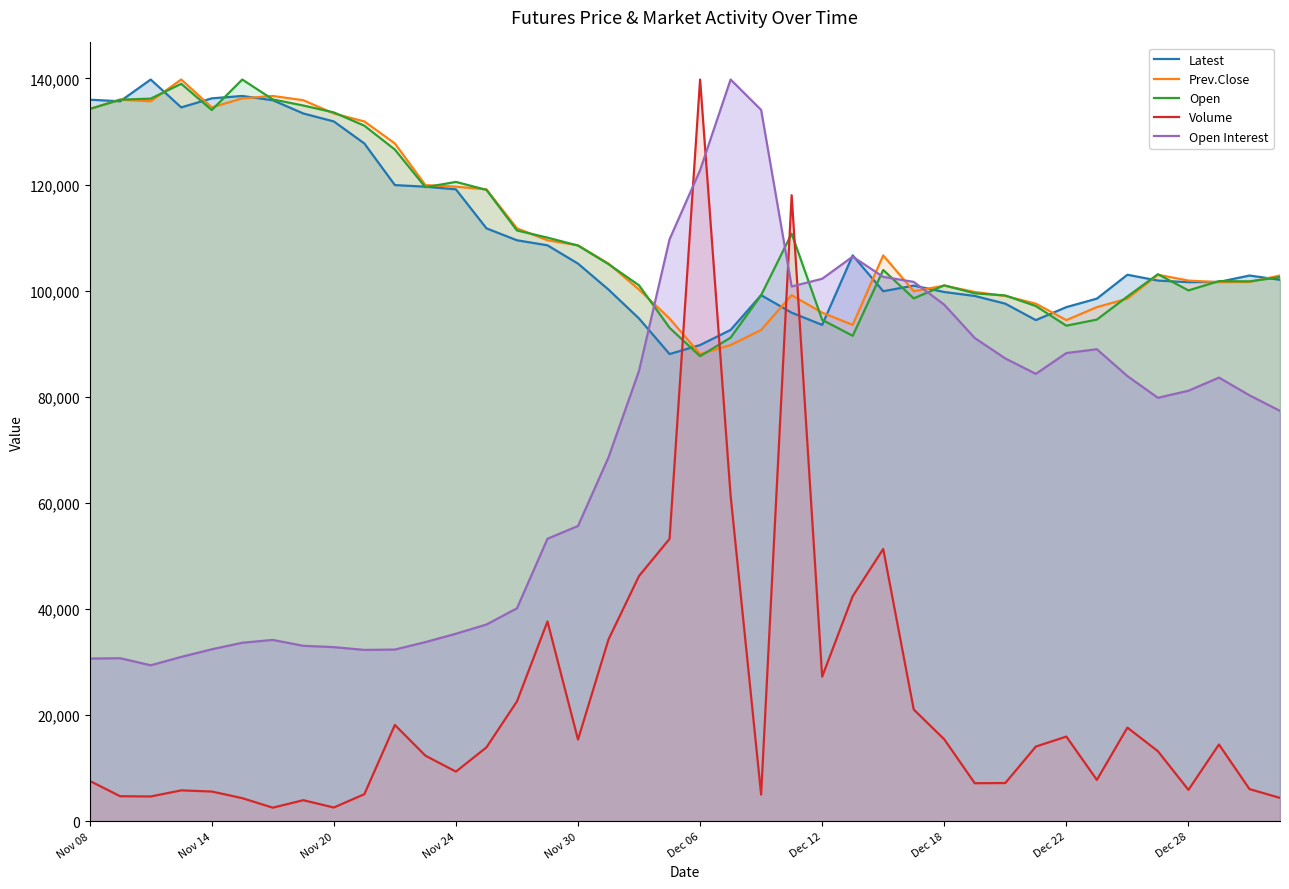

Reading right to left, list all the values displayed in this chart.

Latest: 102050.0	102850.0	101650.0	101600.0	101900.0	103000.0	98500.0	96900.0	94450.0	97550.0	99000.0	99750.0	100950.0	99900.0	106650.0	93550.0	95850.0	99150.0	92600.0	89750.0	88050.0	94750.0	100200.0	105100.0	108550.0	109500.0	111750.0	119100.0	119600.0	119900.0	127750.0	131900.0	133400.0	135900.0	136700.0	136250.0	134550.0	139800.0	135700.0	136000.0
Prev.Close: 102850.0	101650.0	101600.0	101900.0	103000.0	98500.0	96900.0	94450.0	97550.0	99000.0	99750.0	100950.0	99900.0	106650.0	93550.0	95850.0	99150.0	92600.0	89750.0	88050.0	94750.0	100200.0	105100.0	108550.0	109500.0	111750.0	119100.0	119600.0	119900.0	127750.0	131900.0	133400.0	135900.0	136700.0	136250.0	134550.0	139800.0	135700.0	136000.0	134250.0
Open: 102550.0	101750.0	101800.0	100050.0	103100.0	98900.0	94550.0	93400.0	97100.0	99100.0	99500.0	101000.0	98550.0	103900.0	91500.0	94500.0	110750.0	99150.0	91150.0	87650.0	93000.0	101000.0	105000.0	108500.0	110000.0	111350.0	119000.0	120500.0	119500.0	126600.0	131100.0	133600.0	134900.0	136050.0	139800.0	134050.0	139000.0	136200.0	136000.0	134250.0
Volume: 4387.2	6047.3	14454.7	5900.1	13188.6	17634.7	7780.0	15947.3	14058.4	7188.9	7150.4	15428.6	21043.4	51309.5	42408.4	27233.4	117993.3	5000.9	61365.8	139800.0	53216.6	46220.2	34263.7	15381.1	37643.0	22574.5	13908.9	9338.3	12350.6	18137.5	5082.5	2575.2	3952.3	2543.5	4339.6	5587.6	5805.0	4656.7	4702.0	7596.5
Open Interest: 77340.9	80272.6	83612.0	81138.2	79803.5	83896.8	88961.6	88241.2	84315.6	87224.9	91066.8	97354.6	101654.5	102603.8	106417.8	102246.4	100777.7	134076.2	139800.0	122718.0	109690.1	84901.9	68584.9	55646.4	53239.6	40127.9	37067.8	35331.1	33756.4	32349.2	32282.2	32807.1	33058.4	34164.0	33633.5	32399.4	30964.3	29384.0	30718.6	30651.6